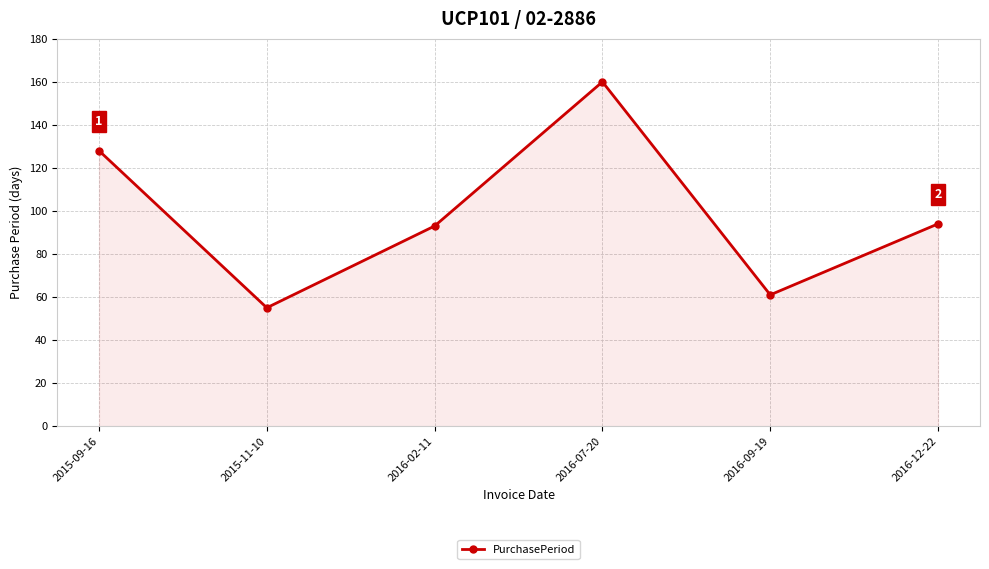

What is the smallest value displayed?

55